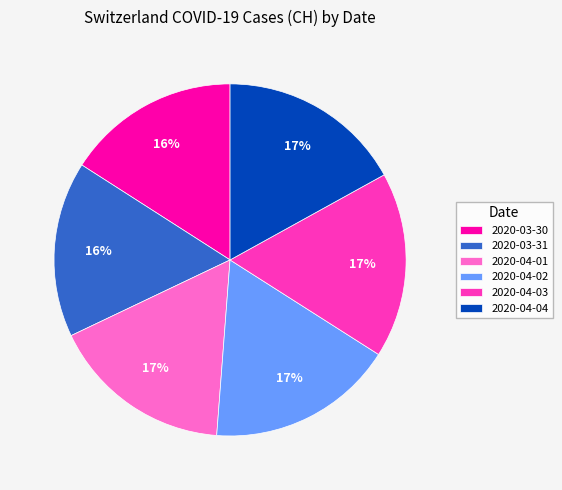

Does 2020-04-04 represent more than half of the total?

No